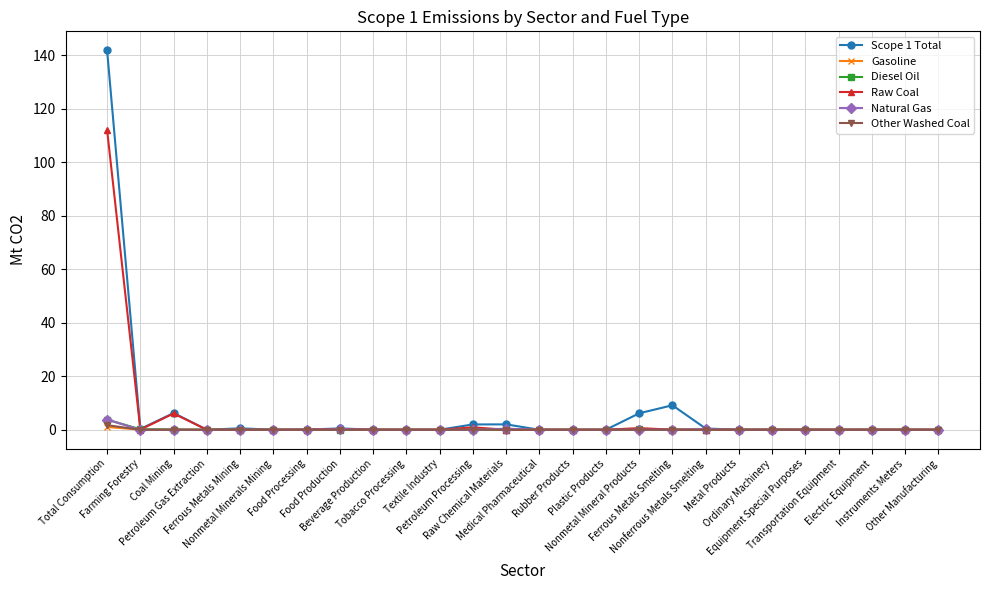

What is the difference between the maximum and minimum values in the Scope 1 Total series?

141.8